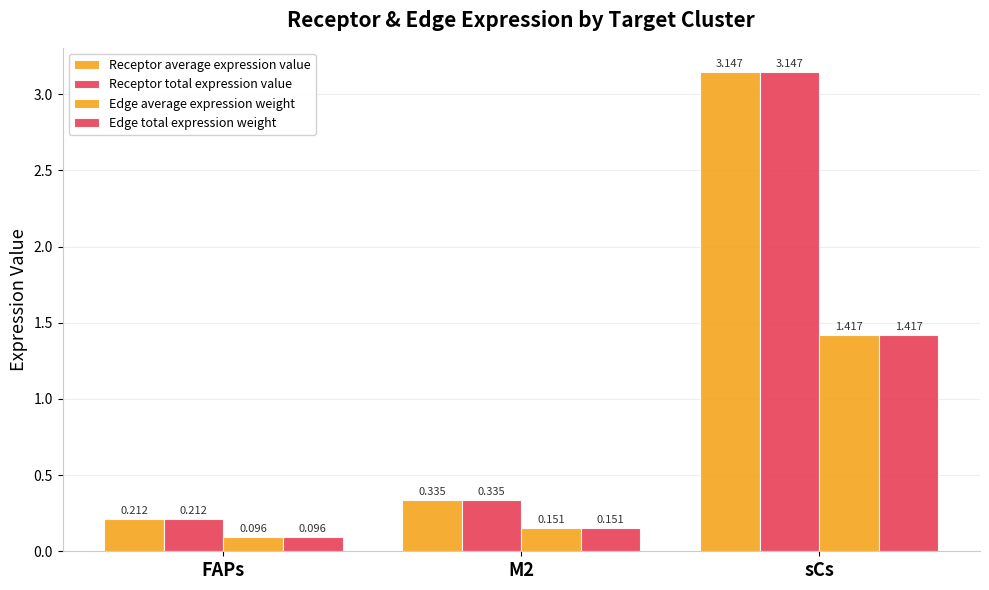

How many bars are there in each group?

4